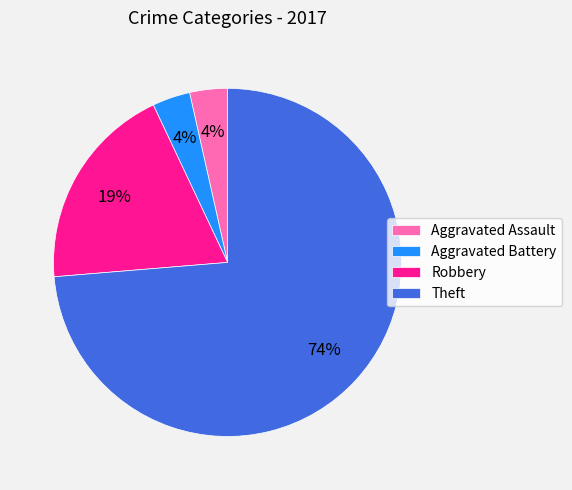

To the nearest percent, what percentage of the pie is Aggravated Assault?

4%